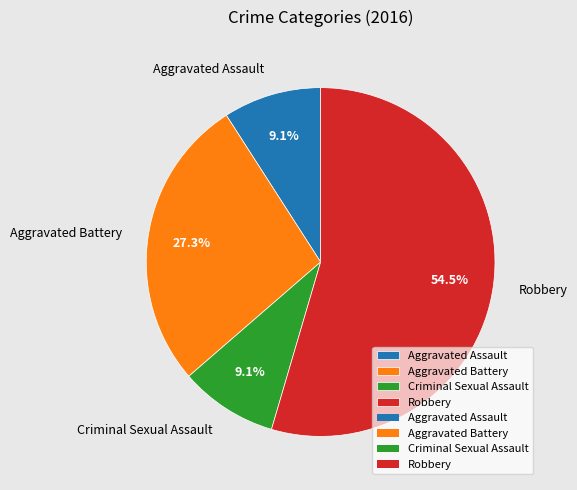

To the nearest percent, what is the average slice percentage?

25%